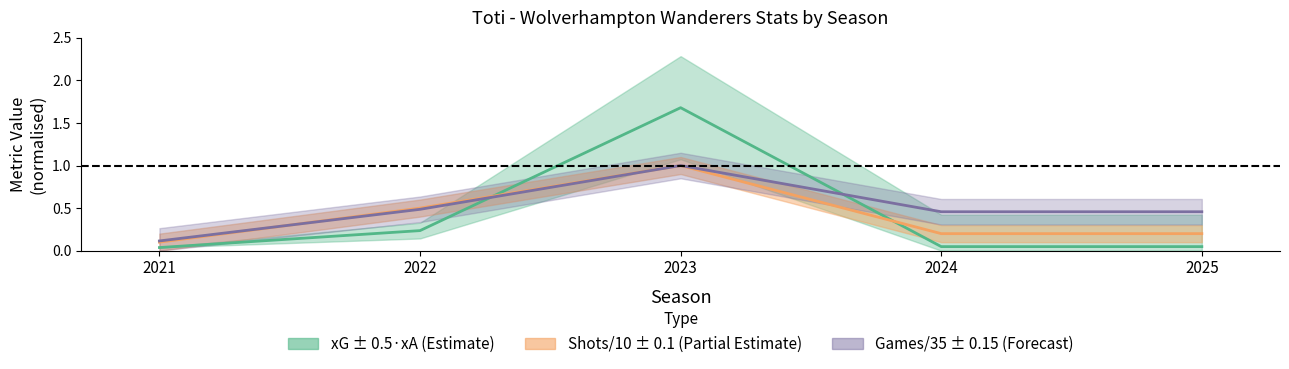

The value of xG at 2025 is 0.0. True or false?

True